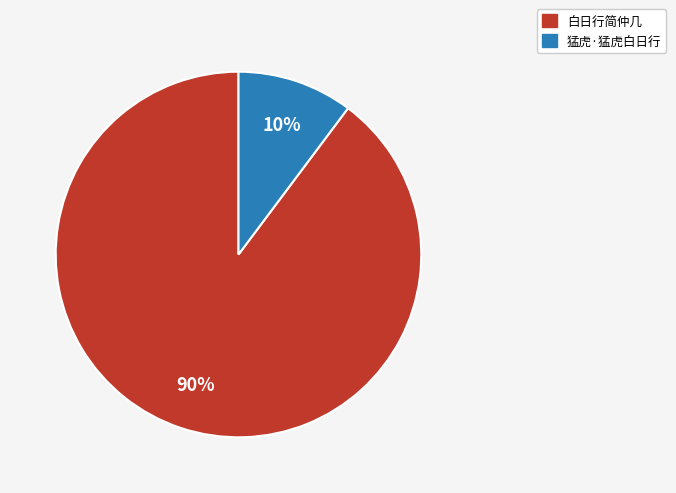

How many slices are in this pie chart?

2